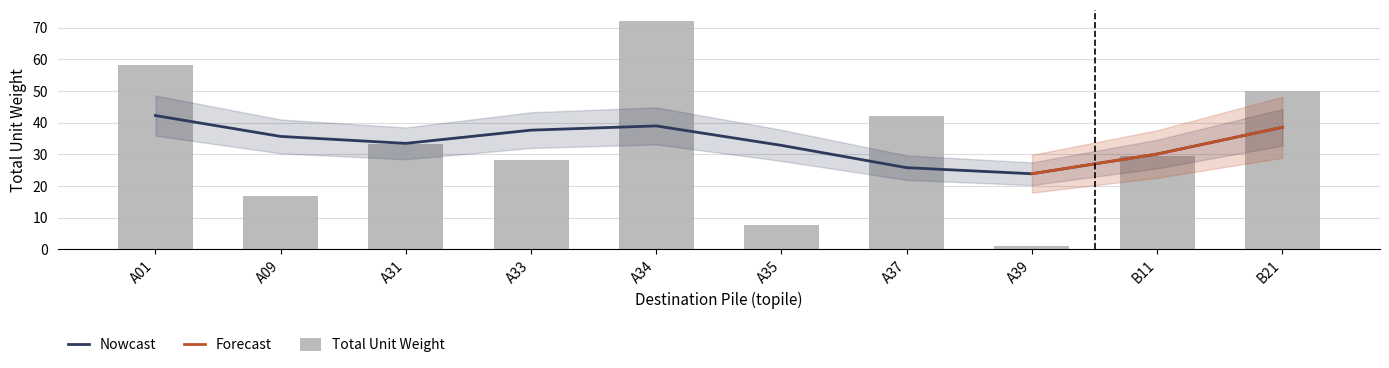

The count series shows 18.7 at 4. True or false?

False